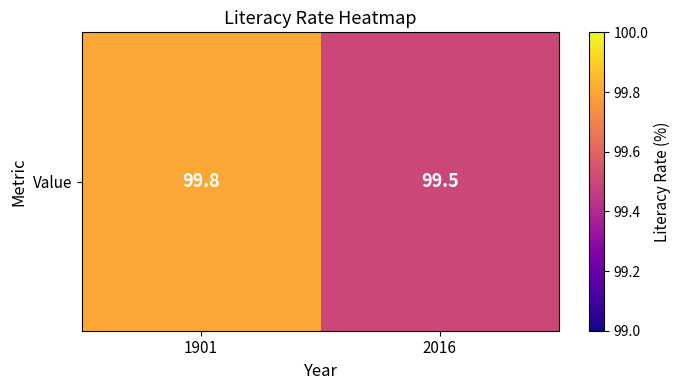

What is the difference between the values at 2016 and 1901?

0.3